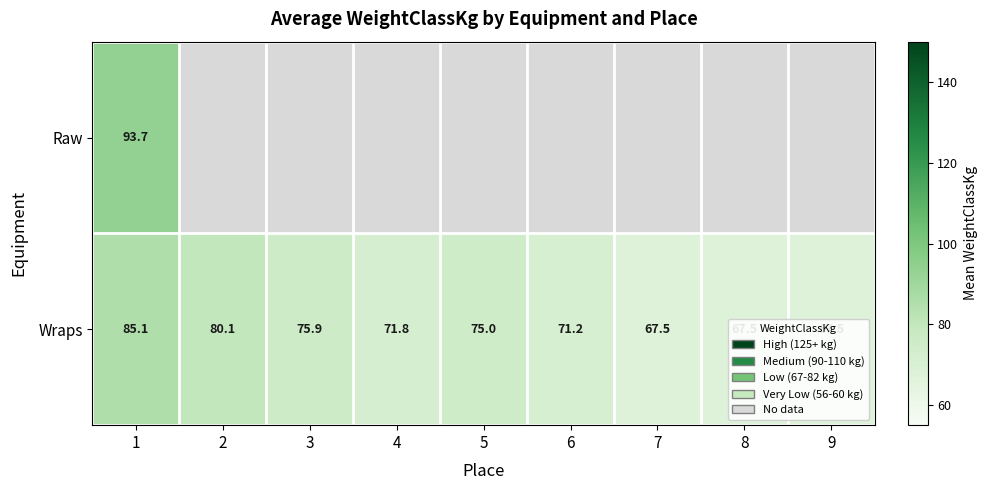

The Wraps series shows 71.8 at 4. True or false?

True